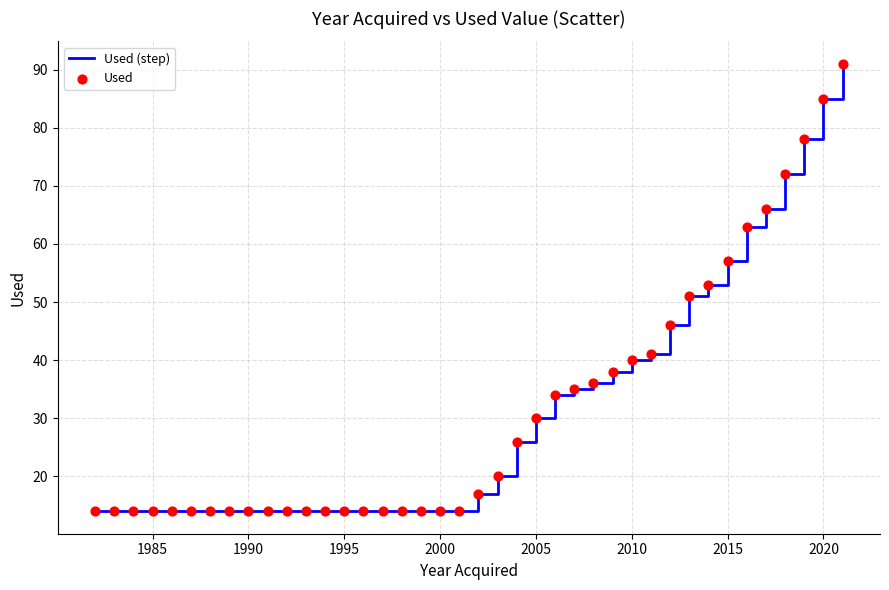

What is the greatest value displayed?

91